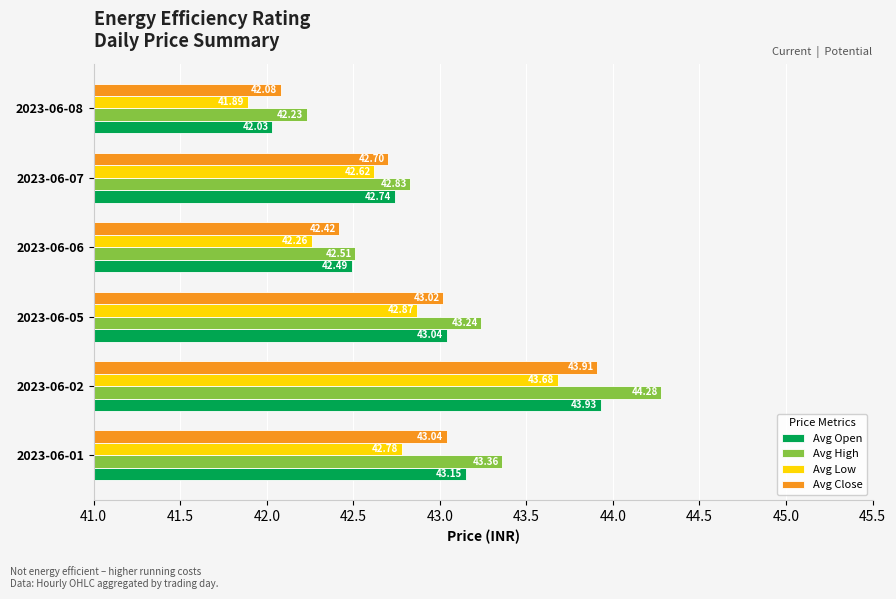

At which category is the sum across all series the highest?

2023-06-02